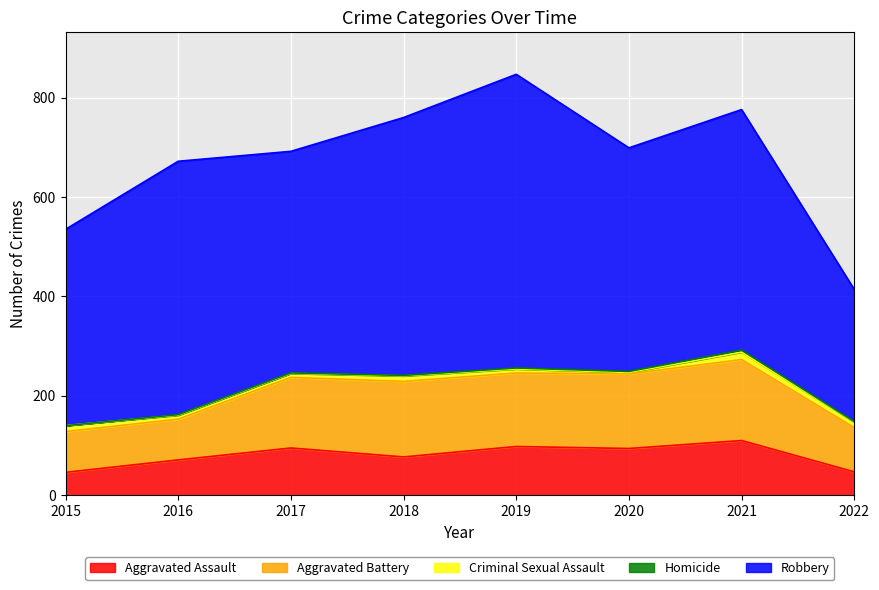

Does the chart display data point markers on the line(s)?

No